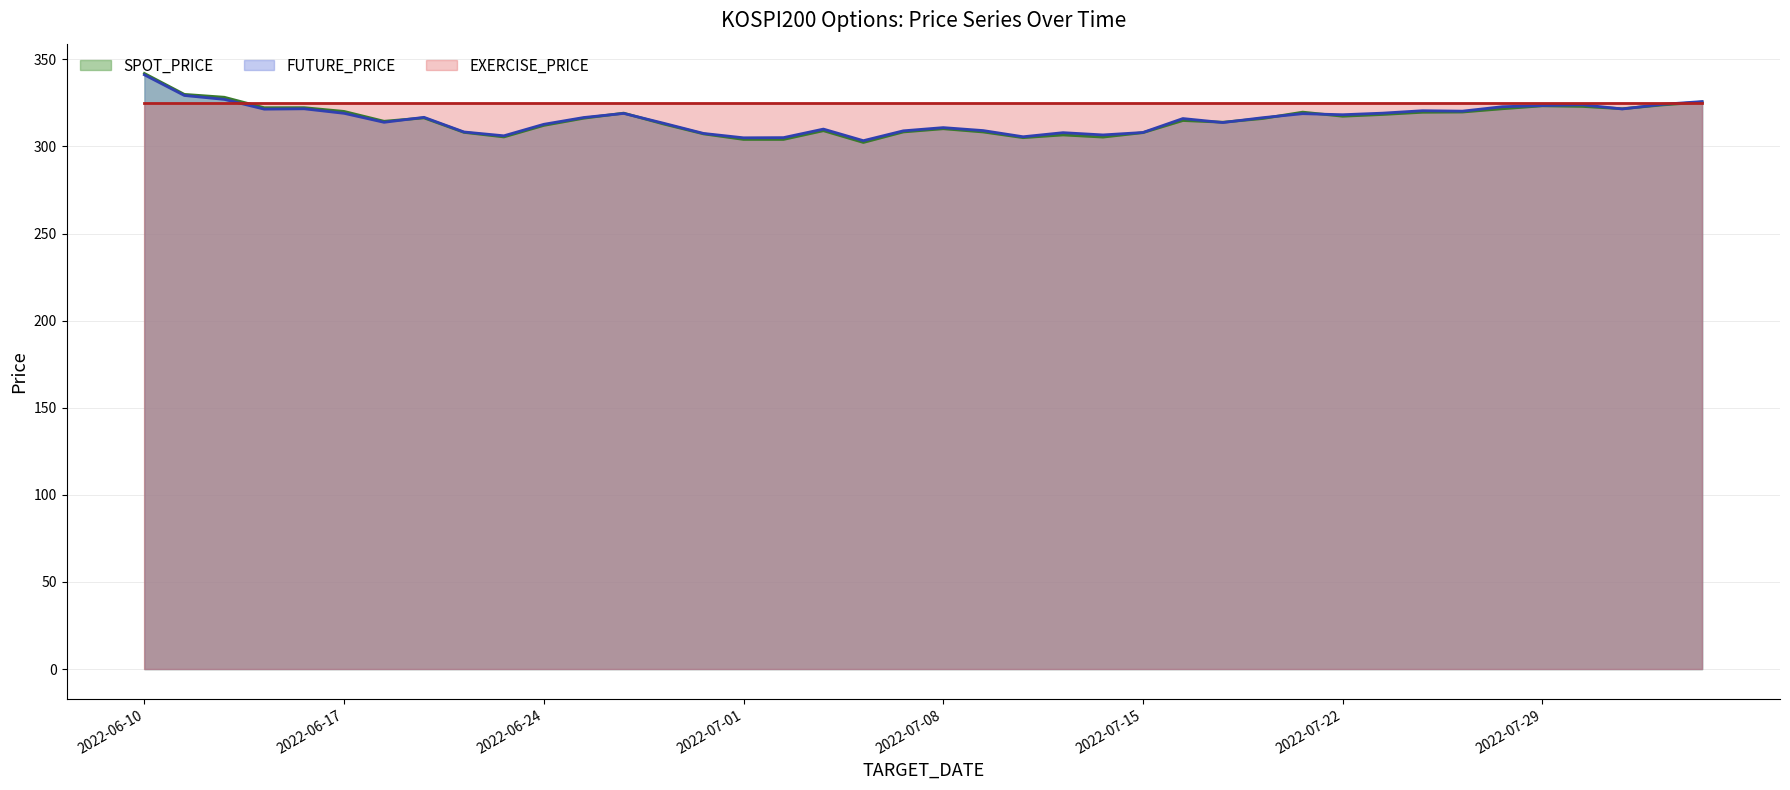

What is the sum of all FUTURE_PRICE values?

12638.0